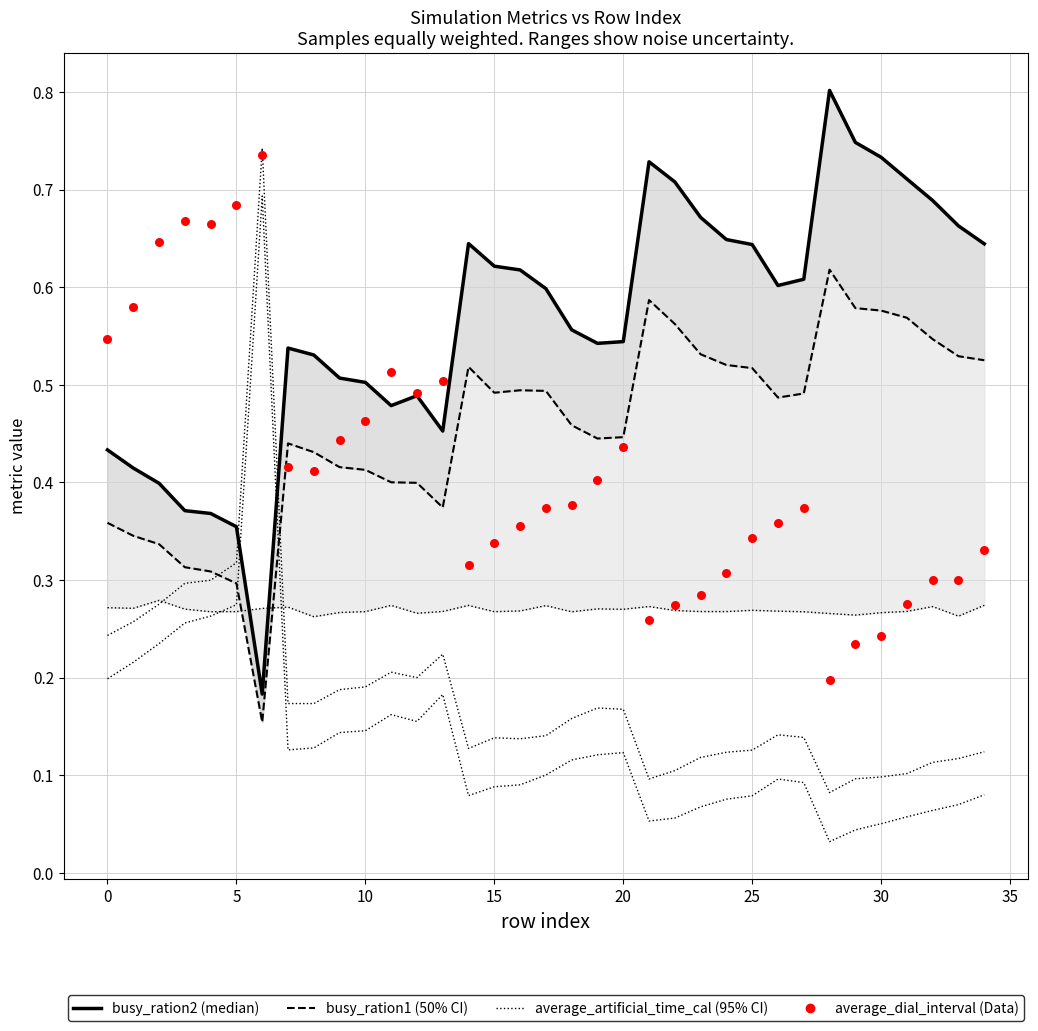

At how many categories does at least one series exceed 0?

35